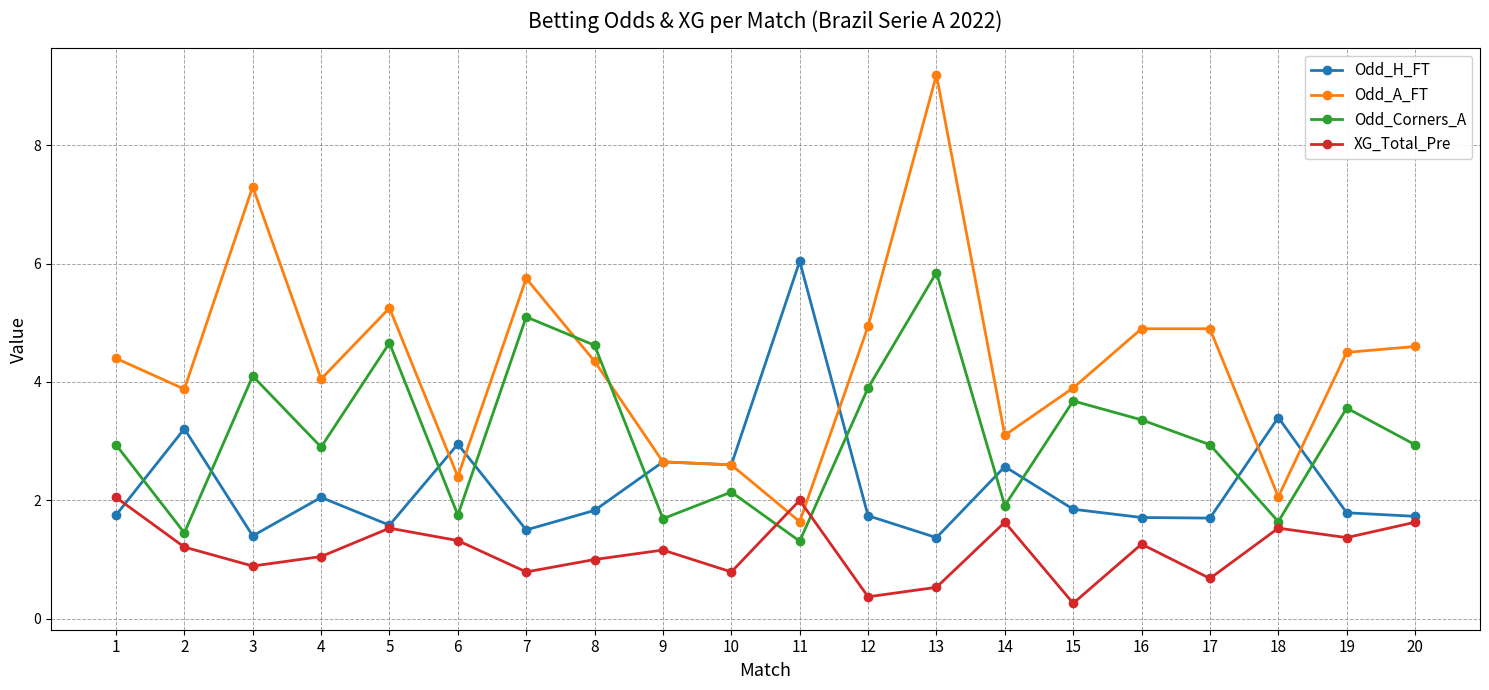

Rank the series by their average value, from lowest to highest.

XG_Total_Pre, Odd_H_FT, Odd_Corners_A, Odd_A_FT